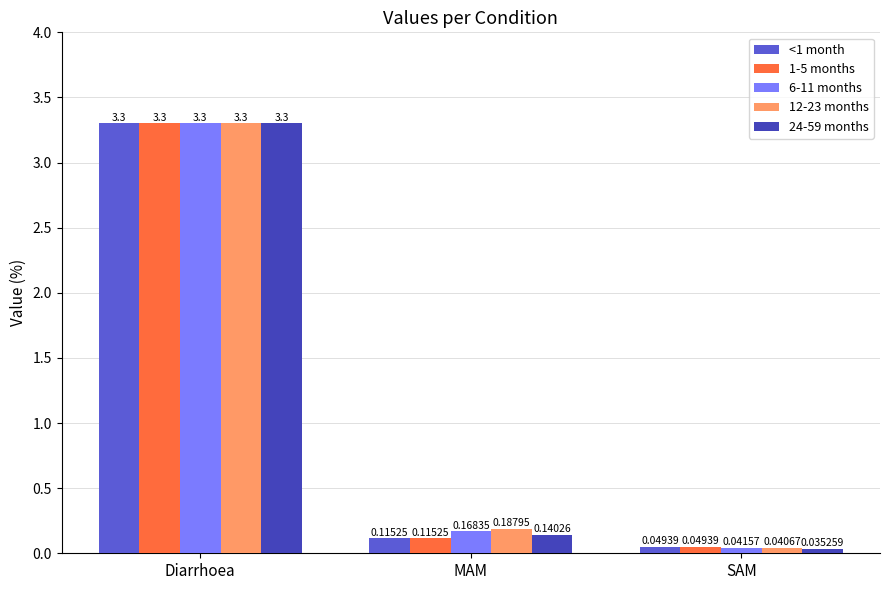

What is the sum of all <1 month values?

3.5